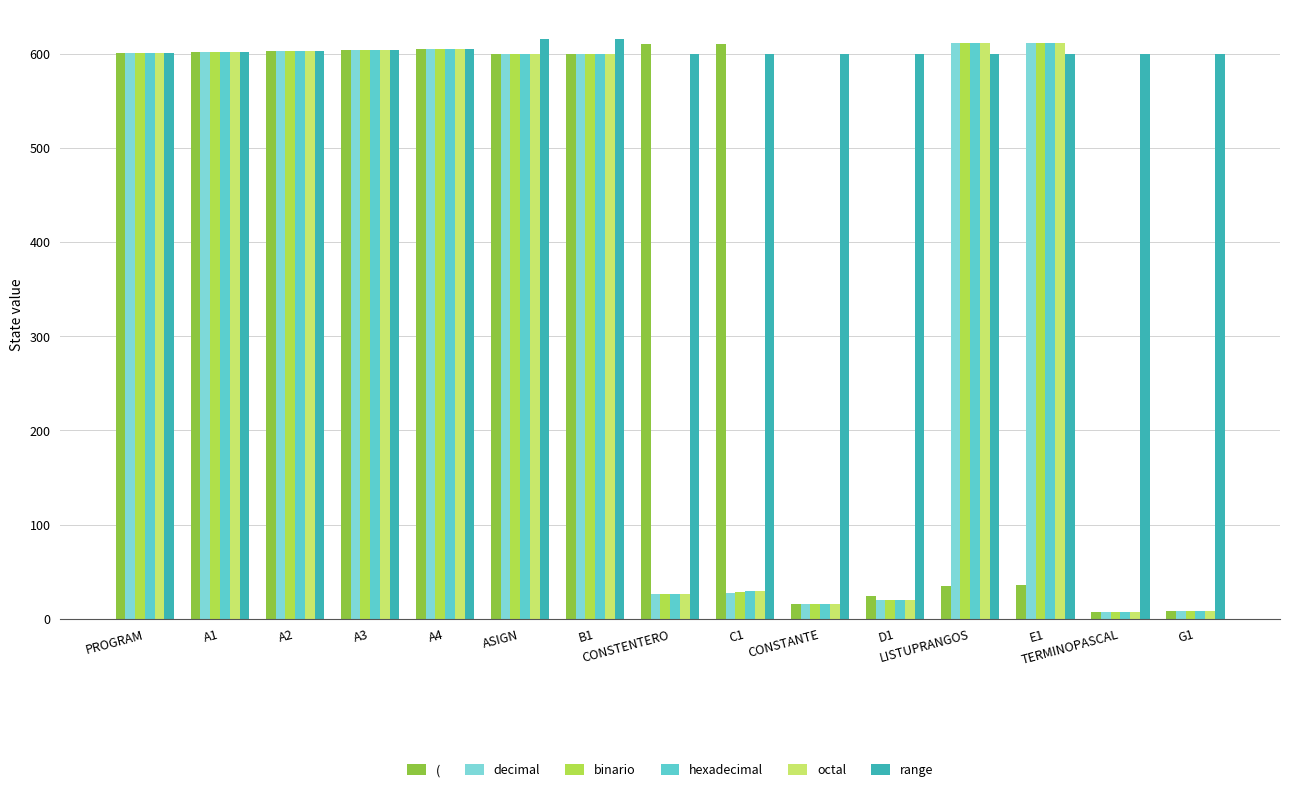

How many bars are there in total?

90